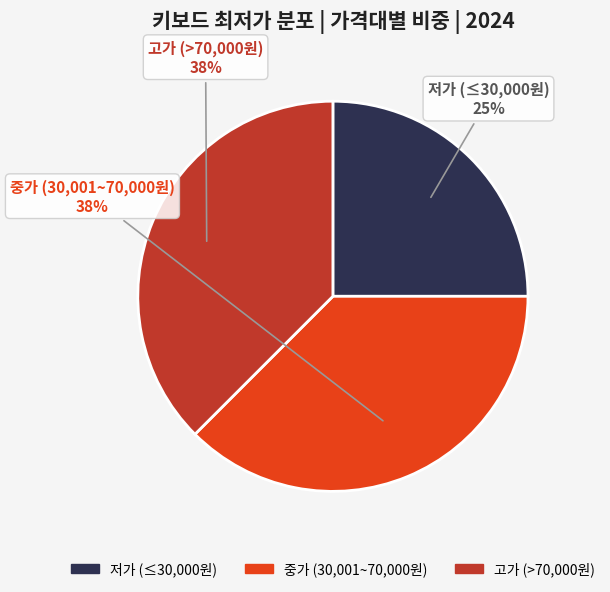

Is 고가 (>70,000원) the majority of the pie?

No